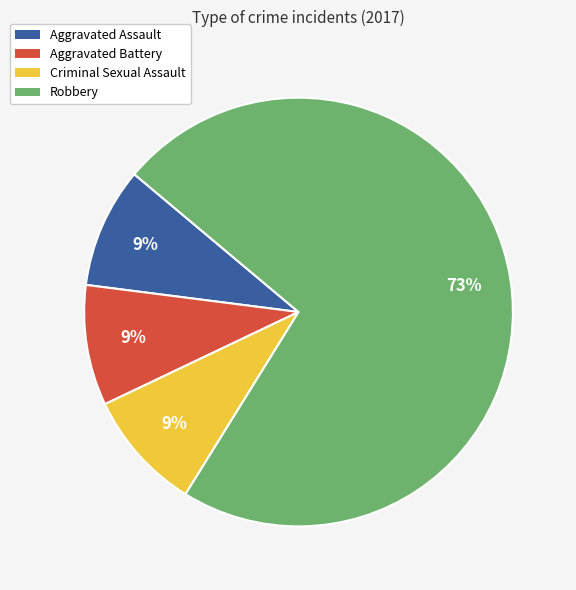

To the nearest percent, what portion does Robbery represent?

73%